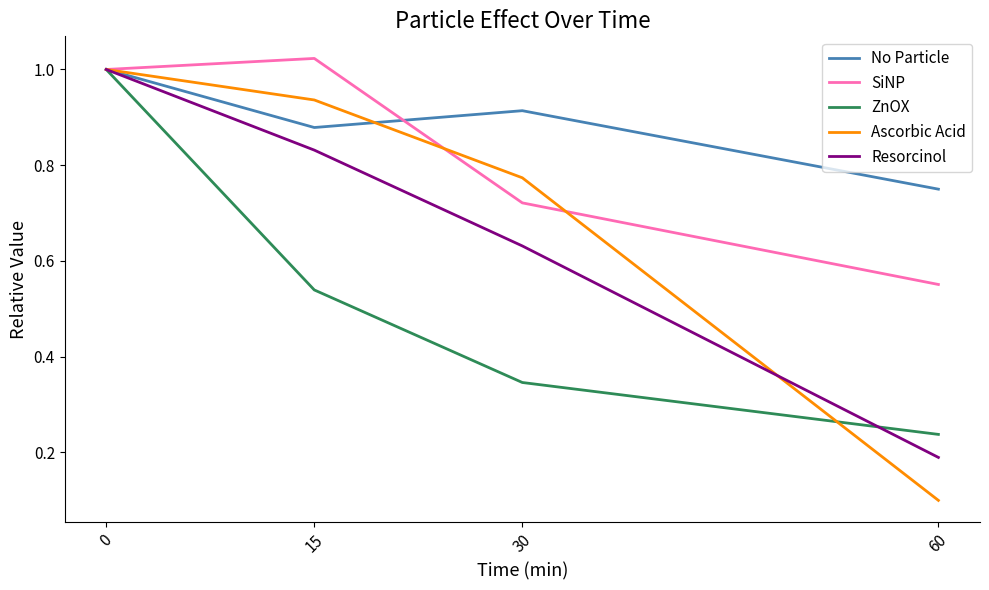

Which series has the largest total across all categories?

No Particle